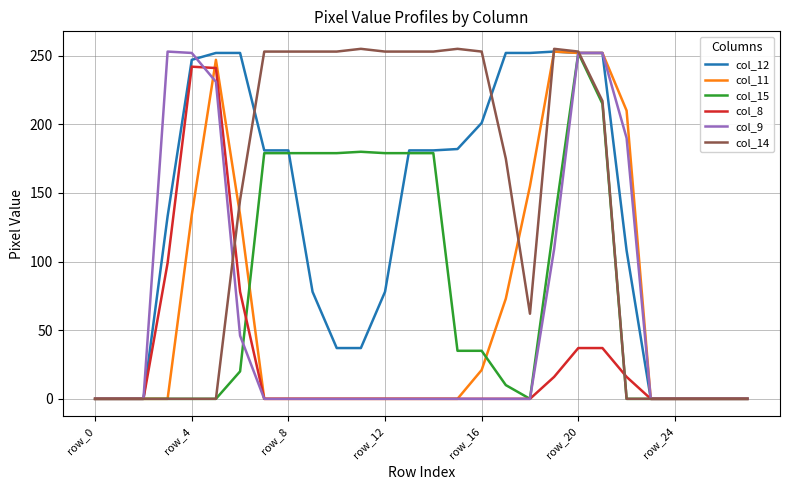

What is the maximum value shown in the chart?

255